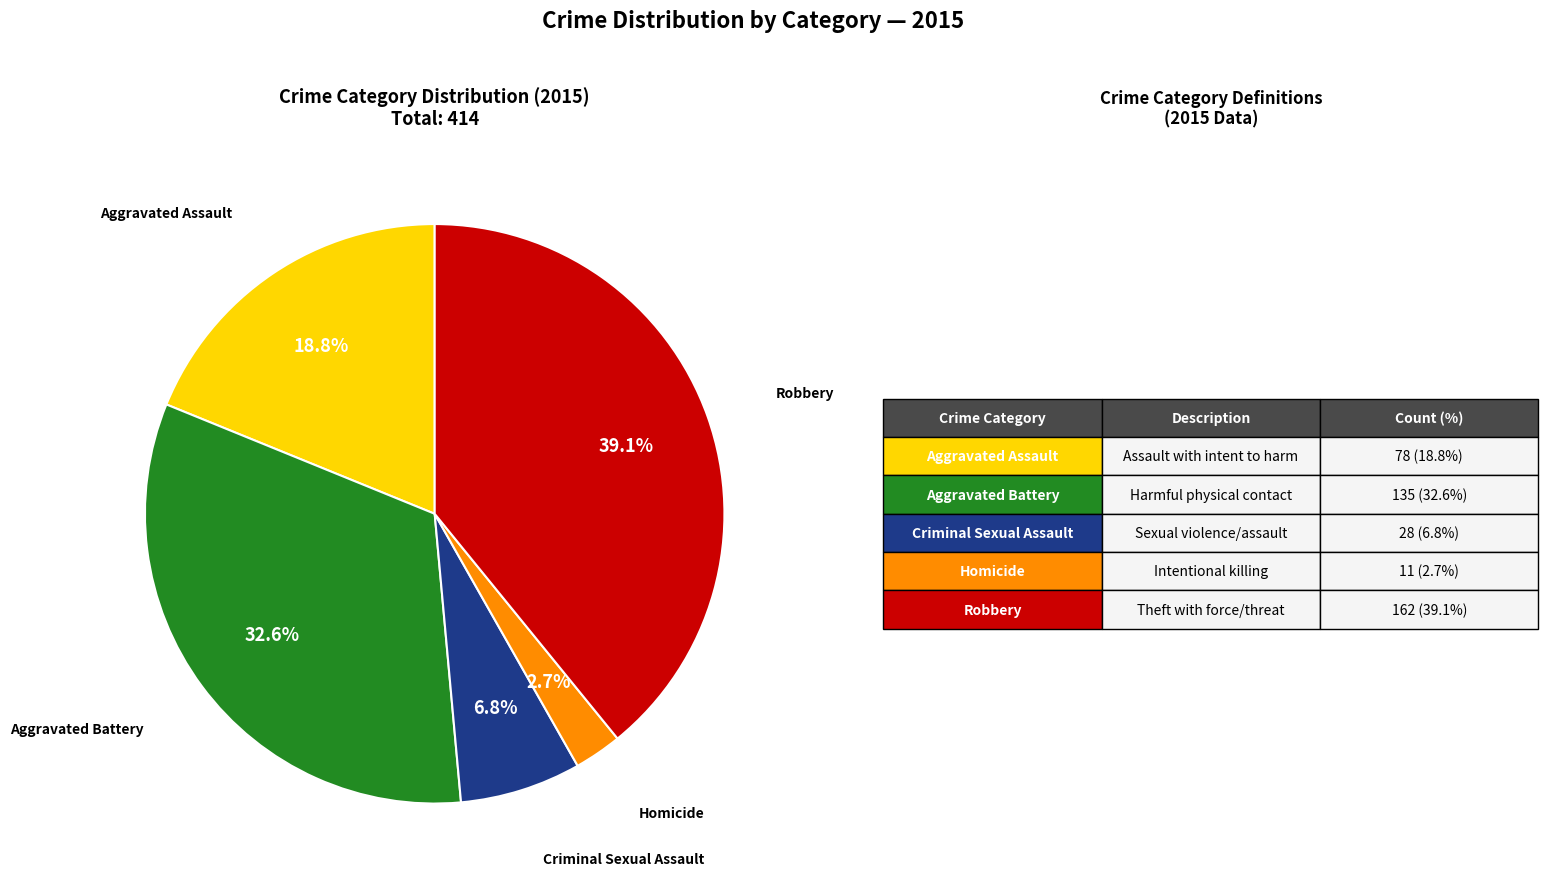

To the nearest percent, what is the difference between the largest and smallest slice percentages?

36%